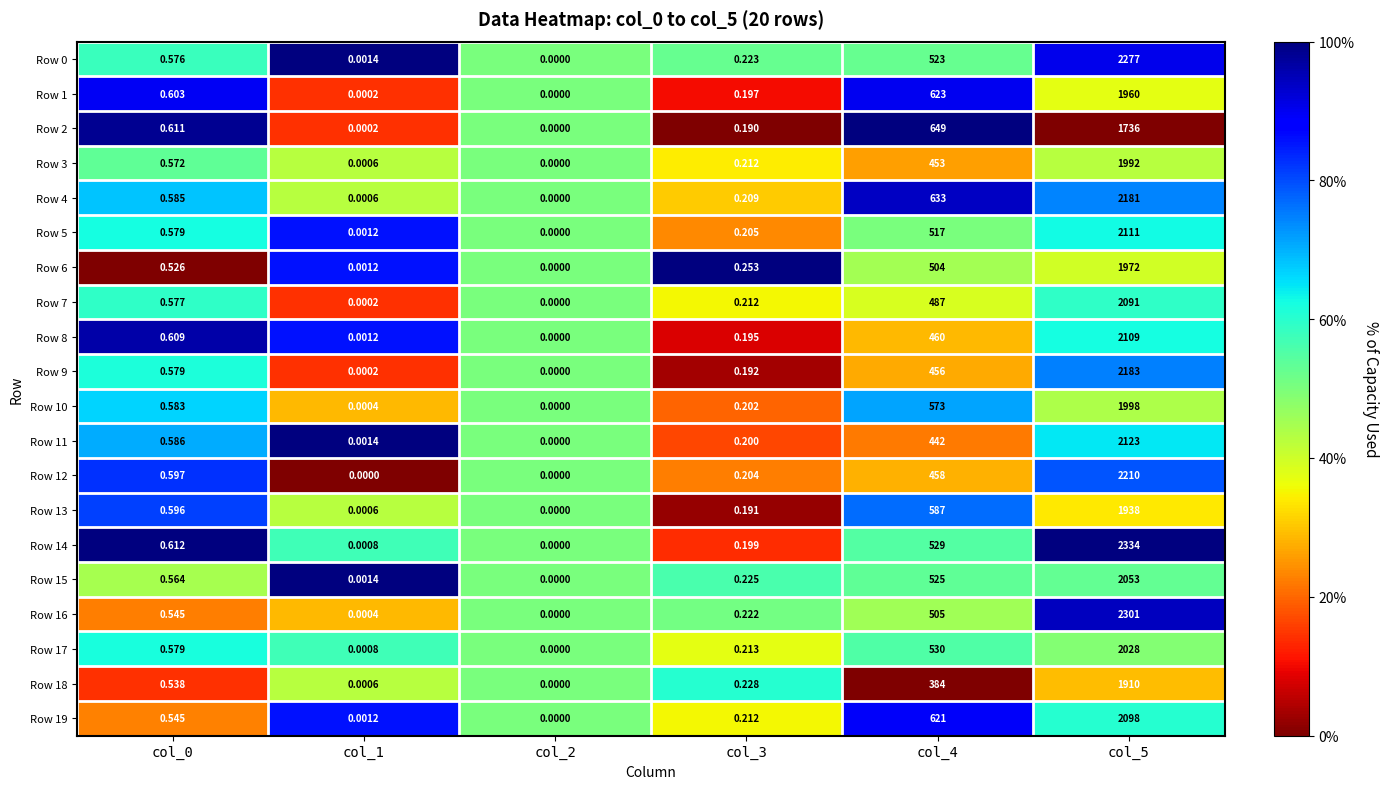

Is the value of Row 7 at col_5 greater than the value of Row 8 at col_1?

Yes